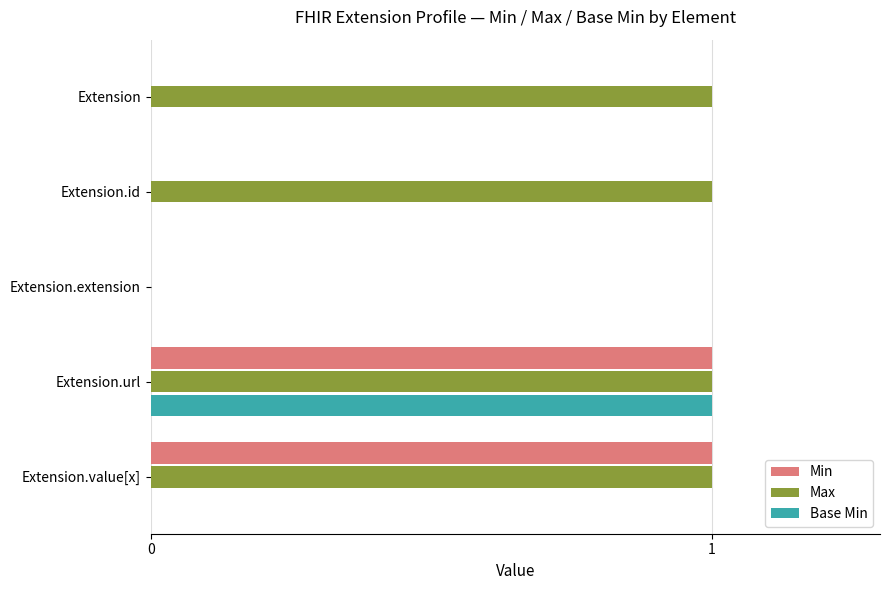

Is it true that Base Min equals 0 at Extension?

True